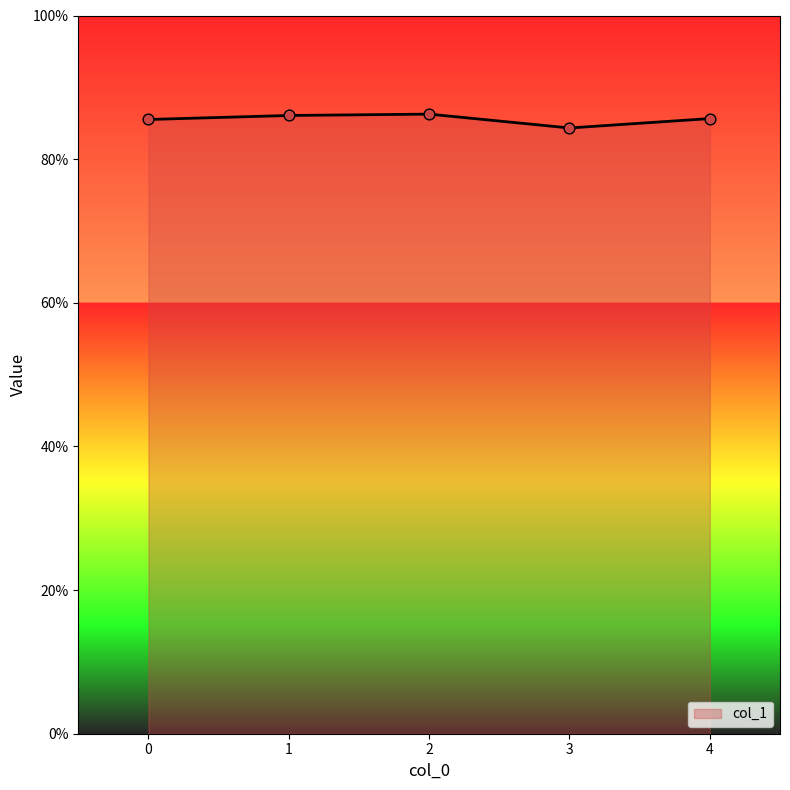

Between 4 and 2, which is larger?

2